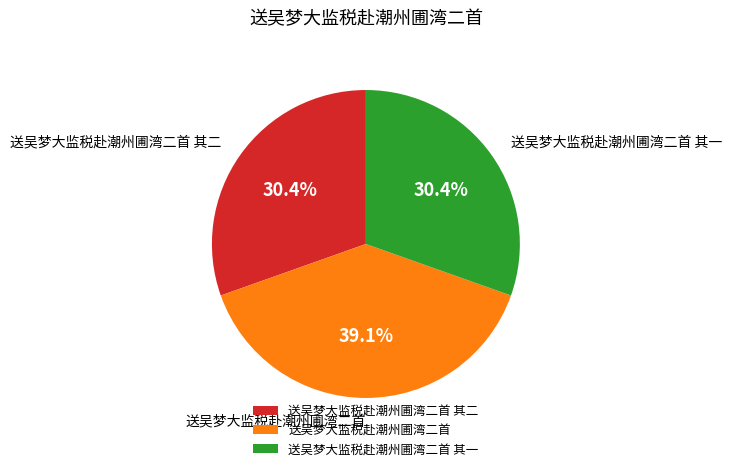

How many slices are in this pie chart?

3